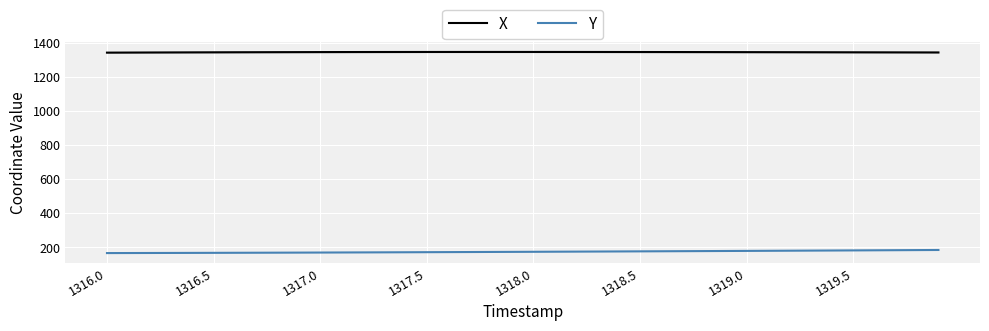

How many lines are shown in the chart?

2